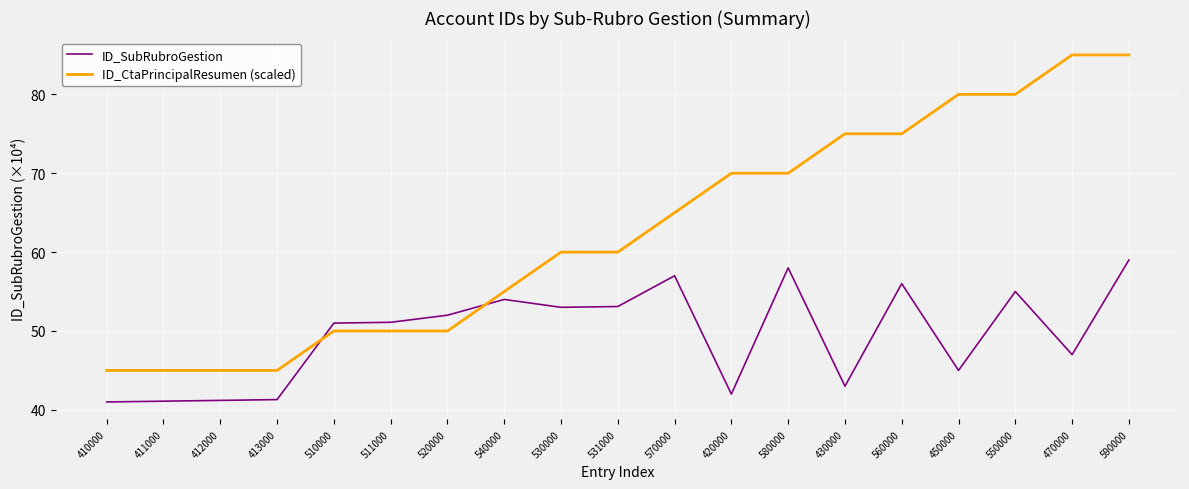

Is it true that ID_CtaPrincipalResumen (scaled) equals 107.5 at 450000?

False